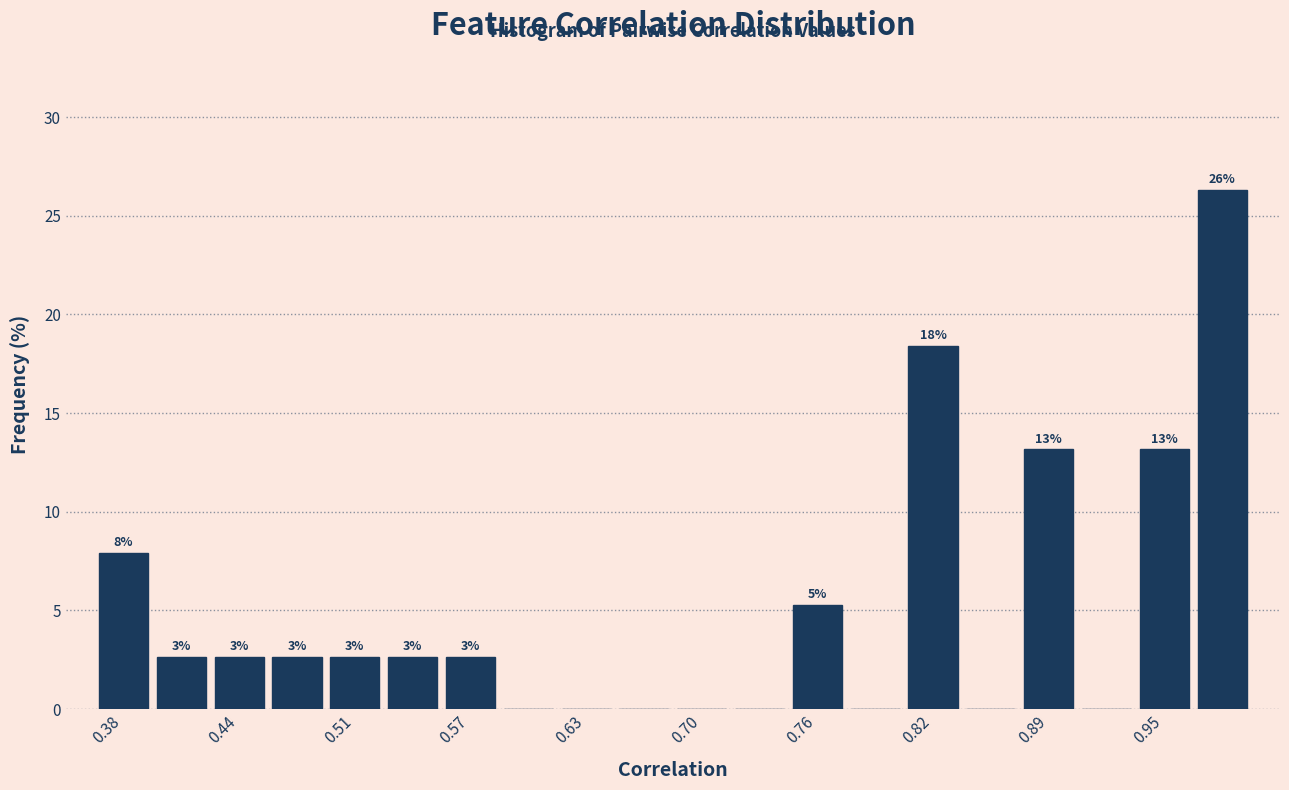

Around what value on the x-axis is the tallest bar? Give the approximate position of its centre, as read against the axis.

0.98